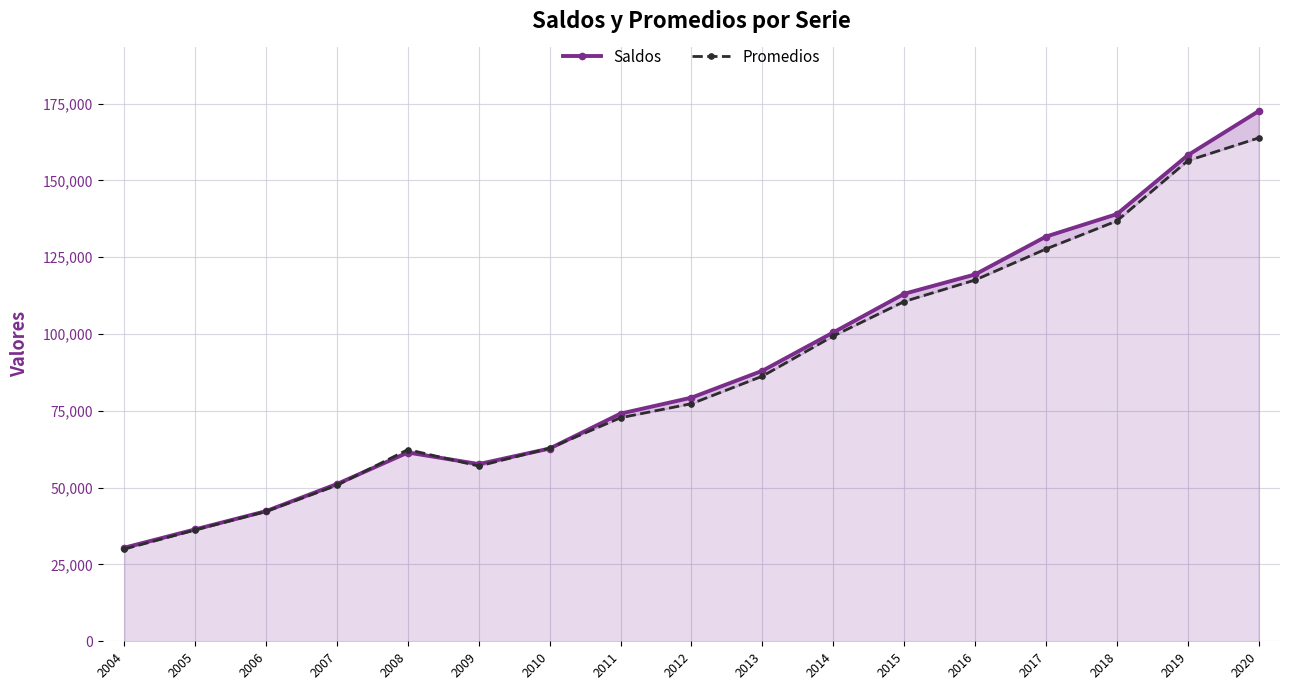

Which category has the highest value across all series?

2020